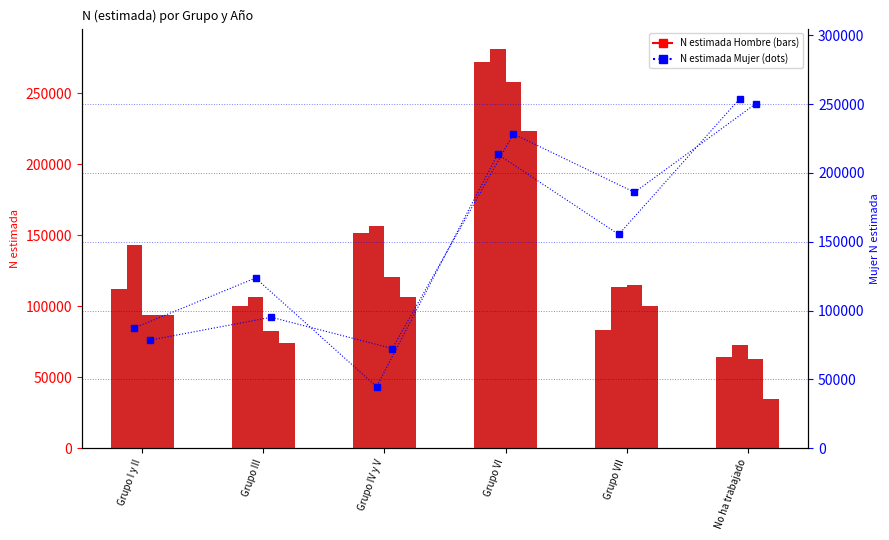

Where does the Hombre 2023 series first go above 100286?

Grupo IV y V